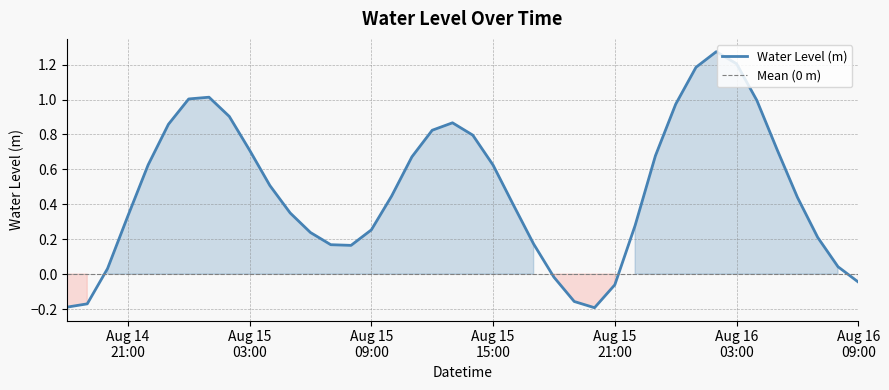

Reading left to right, extract all data points from this chart.

-0.2	-0.2	0.0	0.3	0.6	0.9	1.0	1.0	0.9	0.7	0.5	0.4	0.2	0.2	0.2	0.3	0.4	0.7	0.8	0.9	0.8	0.6	0.4	0.2	-0.0	-0.2	-0.2	-0.1	0.3	0.7	1.0	1.2	1.3	1.2	1.0	0.7	0.4	0.2	0.0	-0.0